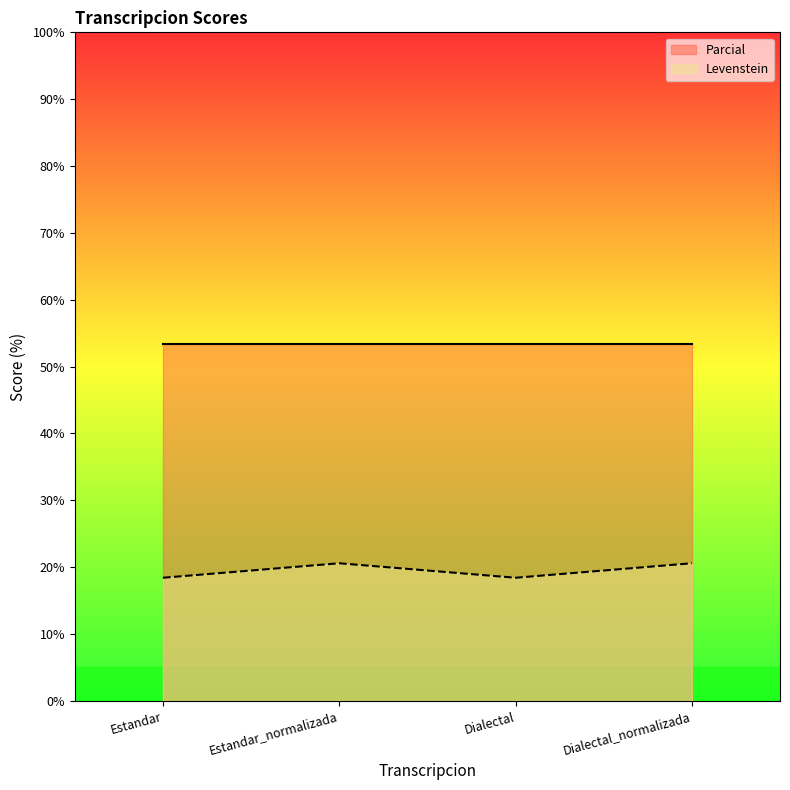

What is the difference between the maximum and minimum values?

2.2